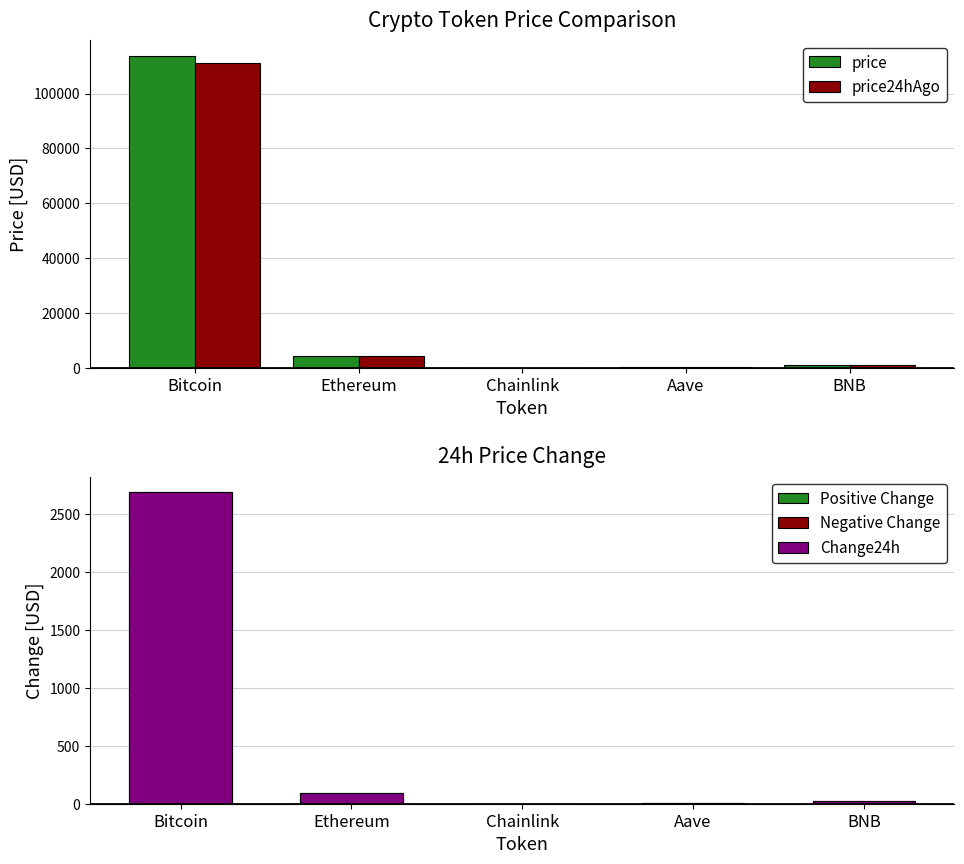

The Positive Change series shows 0.2 at Chainlink. True or false?

False